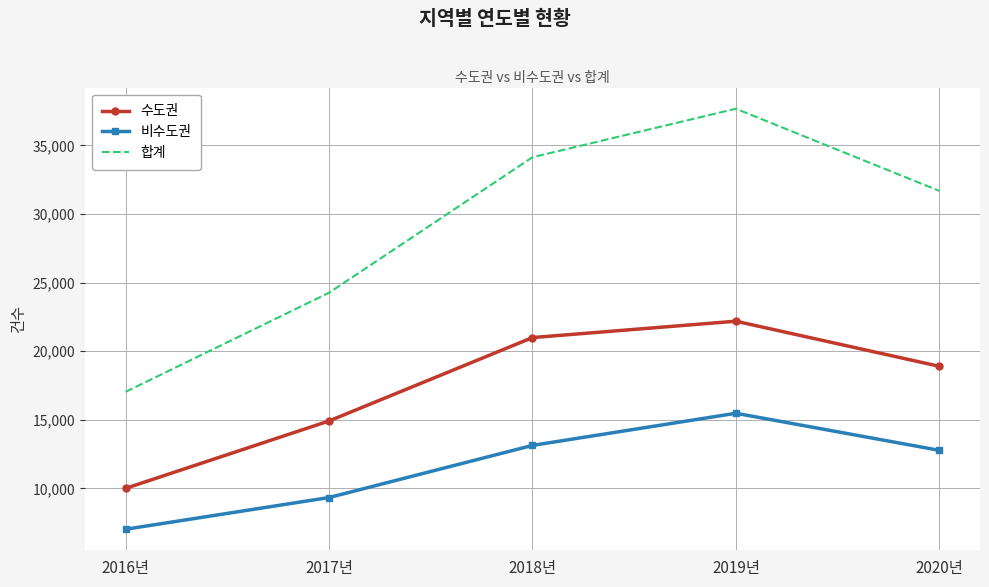

What is the maximum value for 수도권?

22187